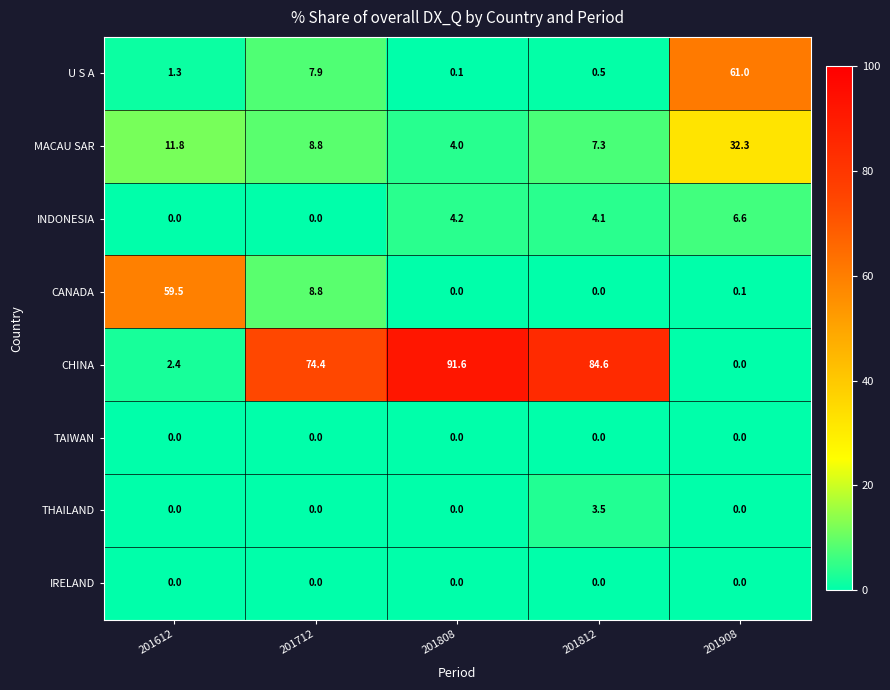

What is the sum of all INDONESIA values?

14.9